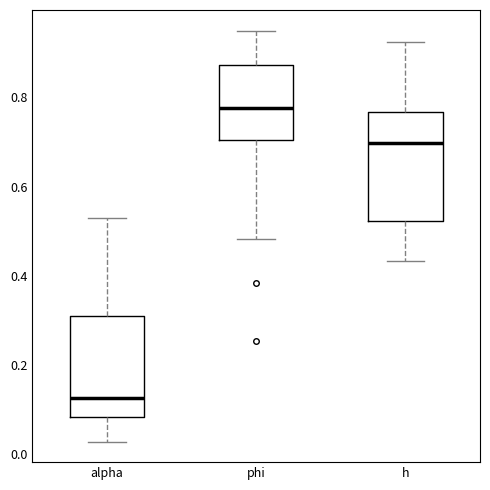

Which box's median line is the highest?

phi